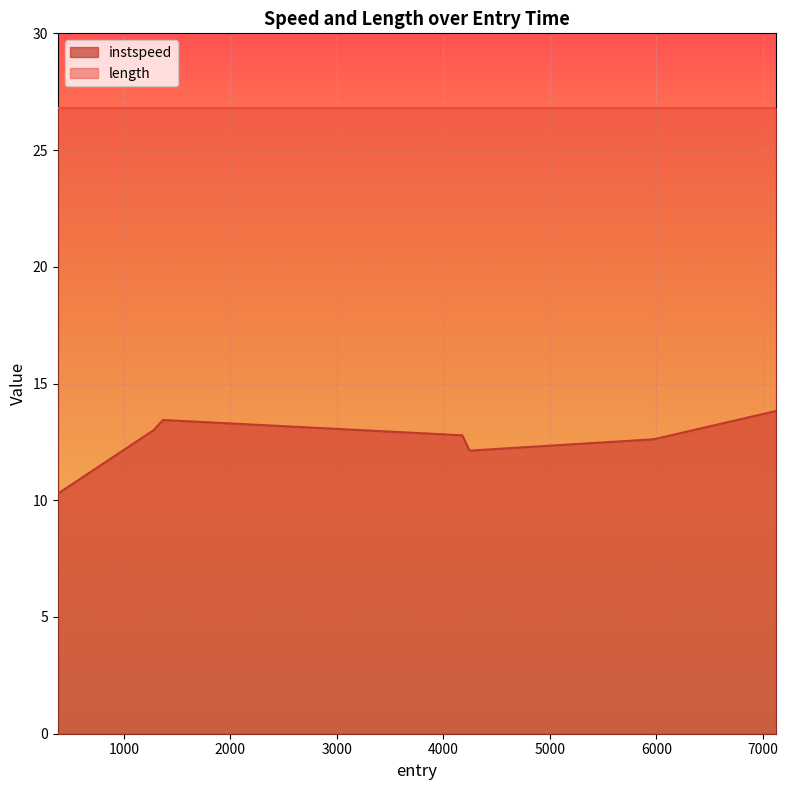

How many data points does each series have?

7